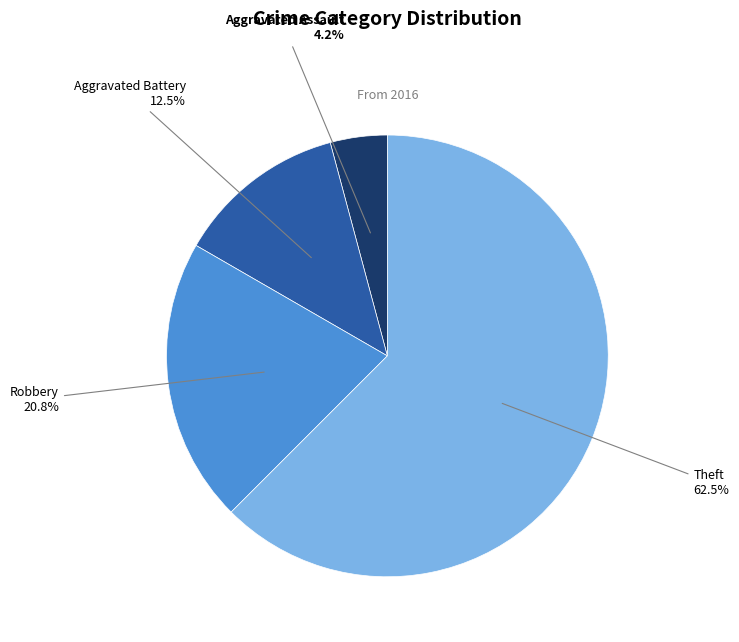

Does Aggravated Assault represent more than half of the total?

No